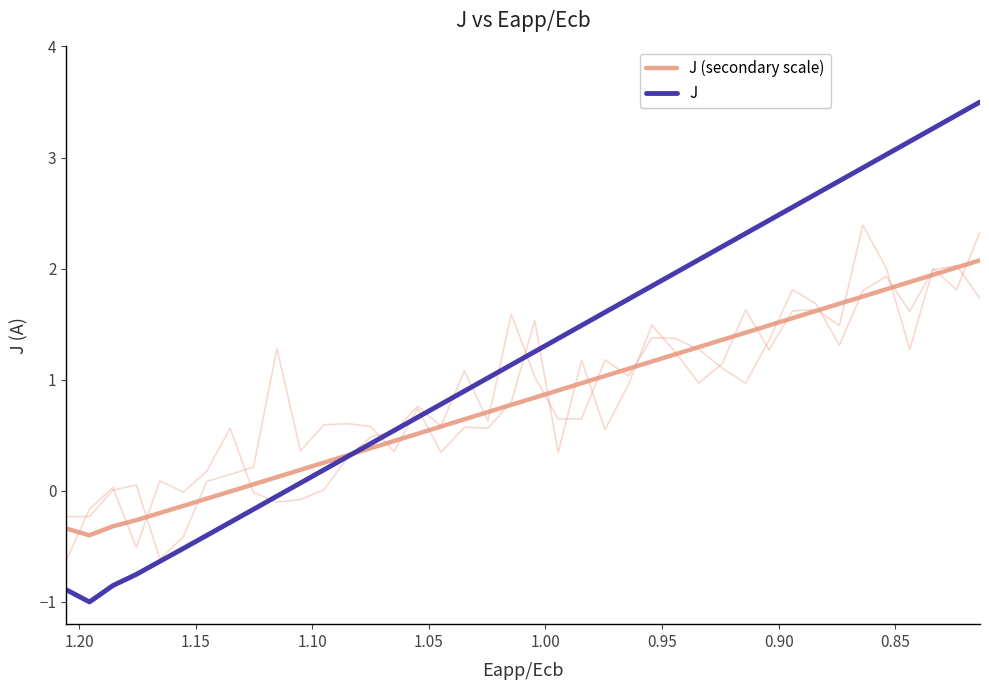

How many distinct data groups are displayed?

2